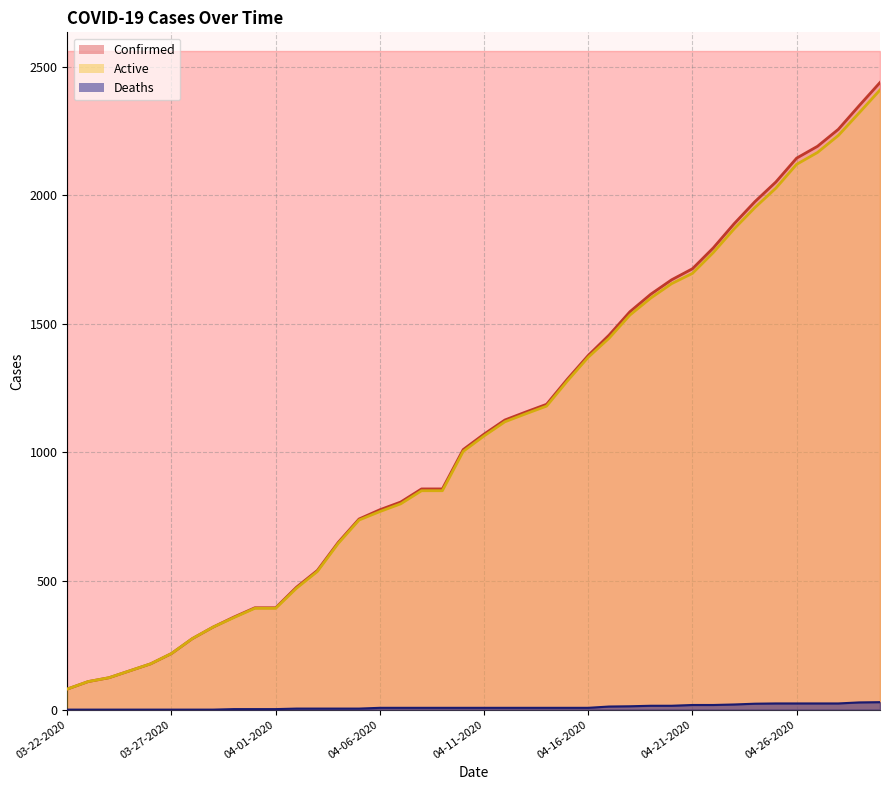

Reading left to right, what are all the values shown in this chart?

Confirmed: 03-22-2020=80	03-23-2020=109	03-24-2020=124	03-25-2020=151	03-26-2020=178	03-27-2020=218	03-28-2020=276	03-29-2020=321	03-30-2020=360	03-31-2020=396	04-01-2020=396	04-02-2020=476	04-03-2020=541	04-04-2020=650	04-05-2020=741	04-06-2020=777	04-07-2020=807	04-08-2020=858	04-09-2020=858	04-10-2020=1011	04-11-2020=1071	04-12-2020=1126	04-13-2020=1157	04-14-2020=1187	04-15-2020=1285	04-16-2020=1377	04-17-2020=1456	04-18-2020=1547	04-19-2020=1615	04-20-2020=1671	04-21-2020=1714	04-22-2020=1795	04-23-2020=1889	04-24-2020=1975	04-25-2020=2051	04-26-2020=2144	04-27-2020=2190	04-28-2020=2256	04-29-2020=2348	04-30-2020=2438
Deaths: 03-22-2020=0	03-23-2020=0	03-24-2020=0	03-25-2020=0	03-26-2020=0	03-27-2020=0	03-28-2020=0	03-29-2020=0	03-30-2020=2	03-31-2020=2	04-01-2020=2	04-02-2020=4	04-03-2020=4	04-04-2020=4	04-05-2020=4	04-06-2020=7	04-07-2020=7	04-08-2020=7	04-09-2020=7	04-10-2020=7	04-11-2020=7	04-12-2020=7	04-13-2020=7	04-14-2020=7	04-15-2020=7	04-16-2020=7	04-17-2020=12	04-18-2020=13	04-19-2020=15	04-20-2020=15	04-21-2020=18	04-22-2020=18	04-23-2020=20	04-24-2020=23	04-25-2020=24	04-26-2020=24	04-27-2020=24	04-28-2020=24	04-29-2020=28	04-30-2020=29
Active: 03-22-2020=80	03-23-2020=109	03-24-2020=124	03-25-2020=151	03-26-2020=178	03-27-2020=218	03-28-2020=276	03-29-2020=321	03-30-2020=358	03-31-2020=394	04-01-2020=394	04-02-2020=472	04-03-2020=537	04-04-2020=646	04-05-2020=737	04-06-2020=770	04-07-2020=800	04-08-2020=851	04-09-2020=851	04-10-2020=1004	04-11-2020=1064	04-12-2020=1119	04-13-2020=1150	04-14-2020=1180	04-15-2020=1278	04-16-2020=1370	04-17-2020=1444	04-18-2020=1534	04-19-2020=1600	04-20-2020=1656	04-21-2020=1696	04-22-2020=1777	04-23-2020=1869	04-24-2020=1952	04-25-2020=2027	04-26-2020=2120	04-27-2020=2166	04-28-2020=2232	04-29-2020=2320	04-30-2020=2409